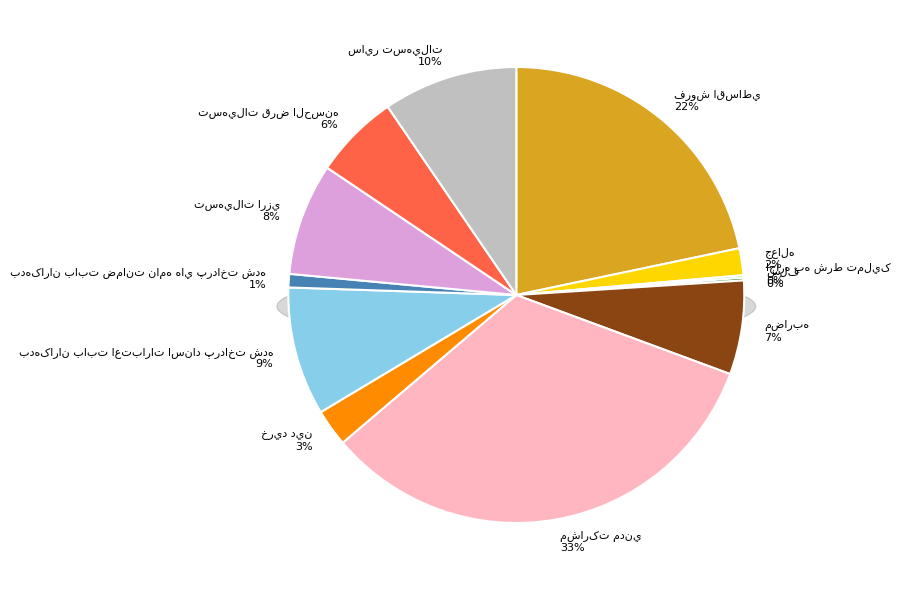

What is the smallest slice in the pie chart?

اجاره به شرط تمليک